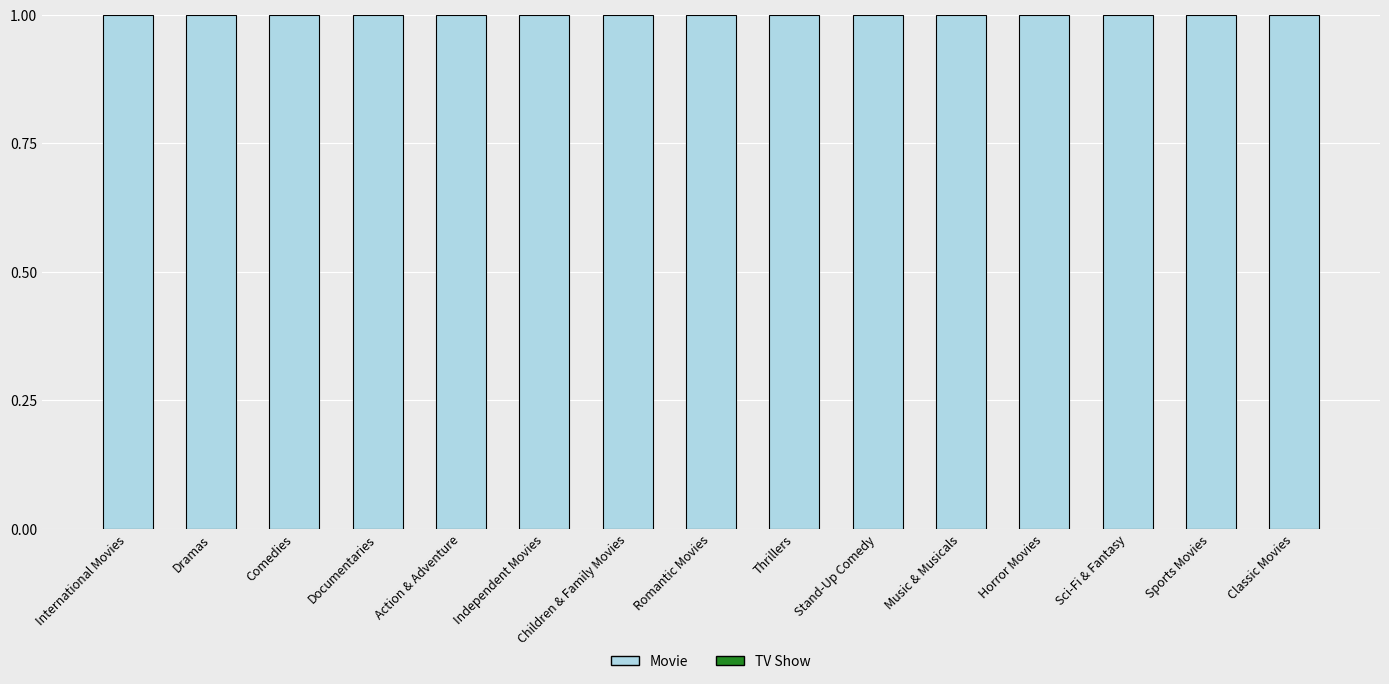

List the series in order of their peak value, highest first.

Movie, TV Show